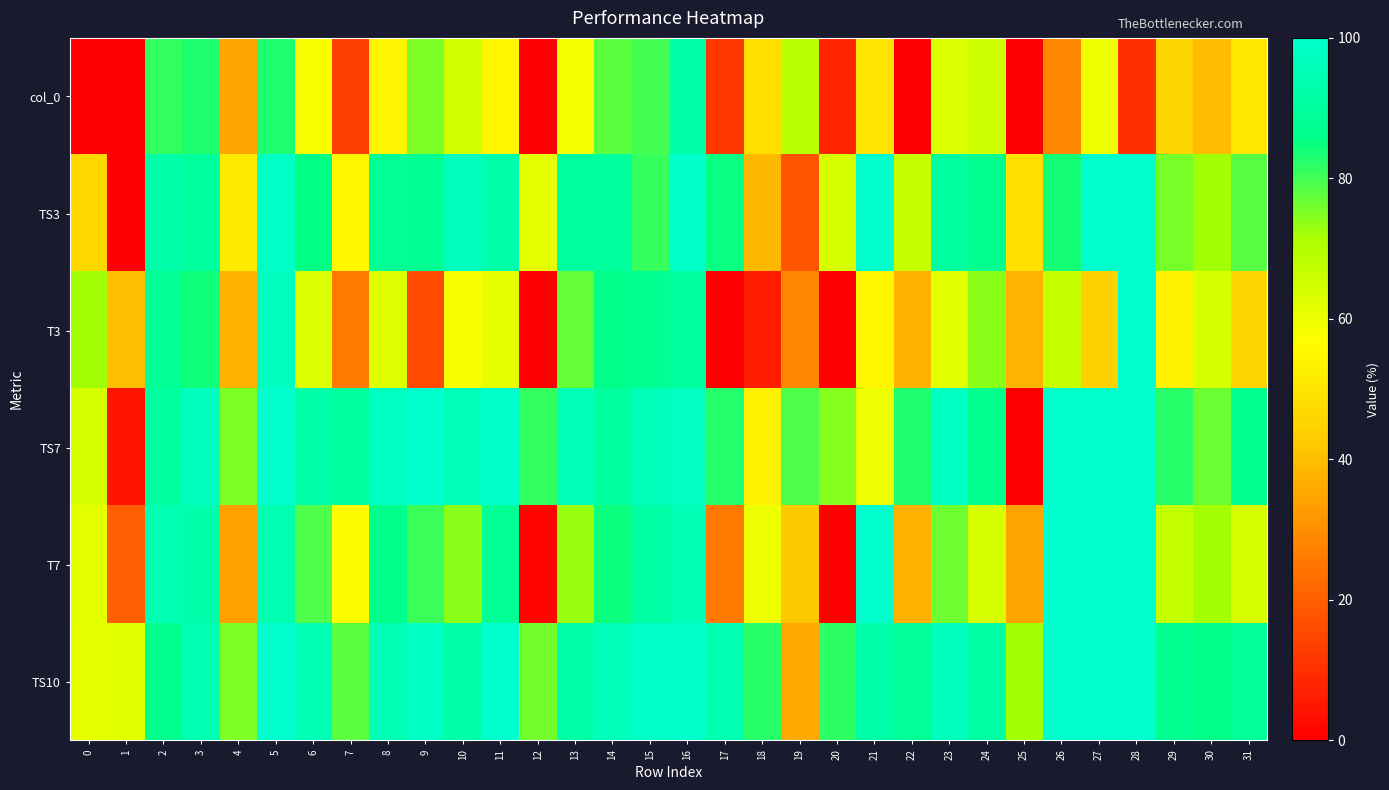

Reading left to right, list all the values displayed in this chart.

col_0: 0=0.0	1=0.0	2=81.5	3=82.9	4=34.4	5=83.0	6=57.9	7=13.6	8=54.3	9=75.4	10=64.5	11=54.7	12=0.0	13=58.6	14=77.9	15=79.8	16=92.1	17=12.0	18=48.2	19=69.0	20=7.8	21=49.9	22=0.2	23=63.1	24=65.3	25=0.0	26=28.4	27=59.6	28=10.2	29=45.7	30=39.8	31=50.5
TS3: 0=46.2	1=0.0	2=92.3	3=90.5	4=51.8	5=98.5	6=85.5	7=54.8	8=88.3	9=87.6	10=97.1	11=92.8	12=61.0	13=90.4	14=90.1	15=80.9	16=99.2	17=85.1	18=38.8	19=18.3	20=64.0	21=100.0	22=66.2	23=90.6	24=87.2	25=48.5	26=83.8	27=100.0	28=100.0	29=75.5	30=72.2	31=78.2
T3: 0=72.0	1=40.1	2=88.0	3=84.3	4=37.8	5=96.9	6=63.1	7=25.4	8=62.8	9=15.9	10=57.8	11=61.1	12=0.0	13=77.2	14=86.1	15=87.3	16=90.2	17=0.0	18=6.6	19=28.4	20=0.0	21=55.1	22=37.7	23=61.8	24=74.1	25=38.2	26=66.6	27=44.3	28=100.0	29=53.7	30=63.9	31=45.5
TS7: 0=63.9	1=3.9	2=89.9	3=96.6	4=75.4	5=100.0	6=92.4	7=90.5	8=98.0	9=100.0	10=96.3	11=99.6	12=81.3	13=96.1	14=90.3	15=96.2	16=97.4	17=82.7	18=52.9	19=79.0	20=74.3	21=60.1	22=83.0	23=97.9	24=86.7	25=0.0	26=100.0	27=100.0	28=100.0	29=82.2	30=76.9	31=86.6
T7: 0=61.7	1=20.1	2=93.8	3=92.8	4=33.8	5=94.0	6=79.2	7=56.4	8=86.2	9=80.6	10=74.0	11=88.3	12=0.9	13=72.9	14=84.4	15=91.6	16=95.2	17=25.7	18=59.9	19=42.5	20=0.0	21=100.0	22=37.3	23=76.3	24=63.3	25=34.7	26=100.0	27=100.0	28=100.0	29=67.1	30=71.5	31=63.5
TS10: 0=61.2	1=61.9	2=86.6	3=94.0	4=75.2	5=100.0	6=94.9	7=78.0	8=95.1	9=98.4	10=92.3	11=99.9	12=75.9	13=91.8	14=96.2	15=98.5	16=99.6	17=93.8	18=82.4	19=35.9	20=81.7	21=92.4	22=88.9	23=97.0	24=91.5	25=71.7	26=100.0	27=100.0	28=100.0	29=87.4	30=85.8	31=88.7